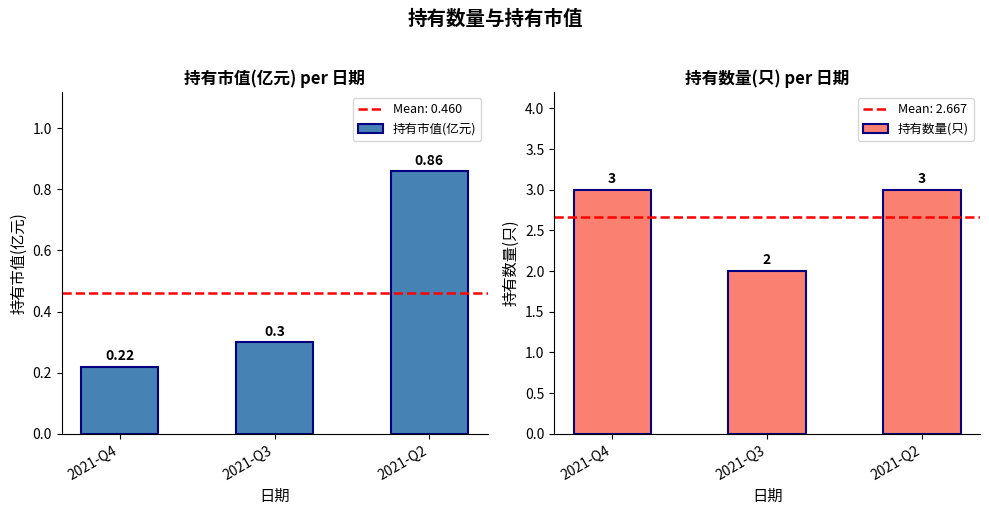

True or false: 持有数量(只) has a value of 0.7 at 2021-Q3.

False